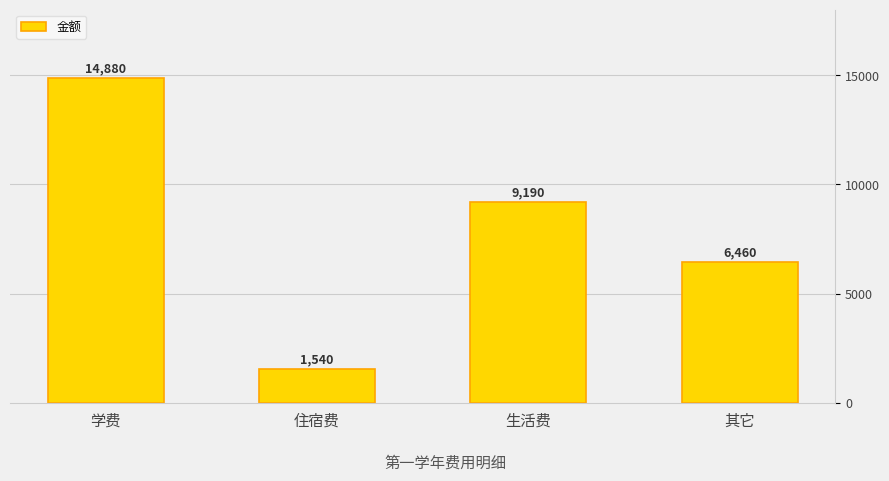

At which category does the chart reach its minimum across all series?

住宿费